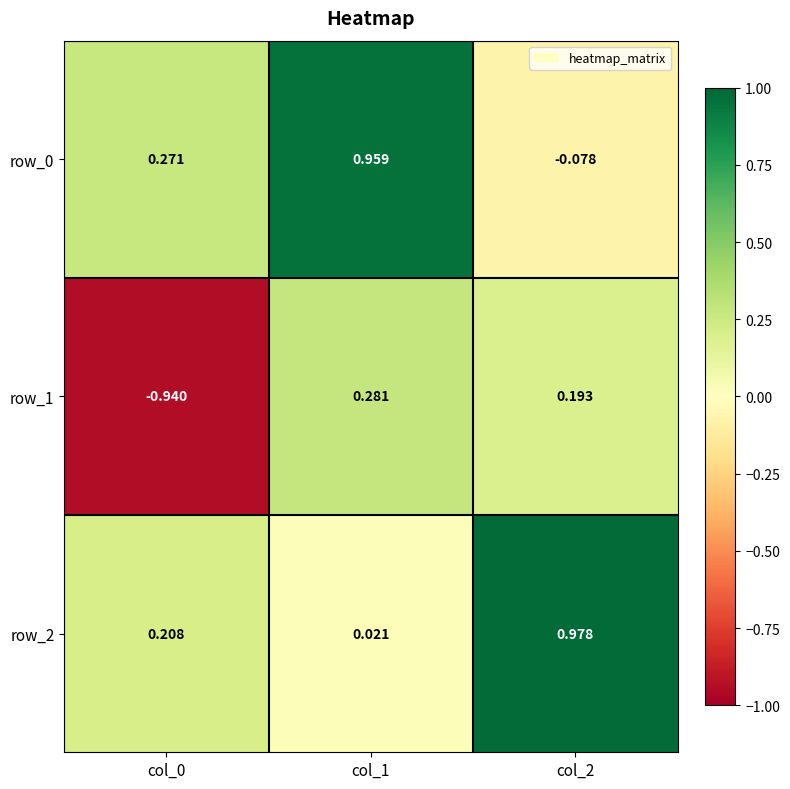

Which series changed the most between col_0 and col_2?

row_1